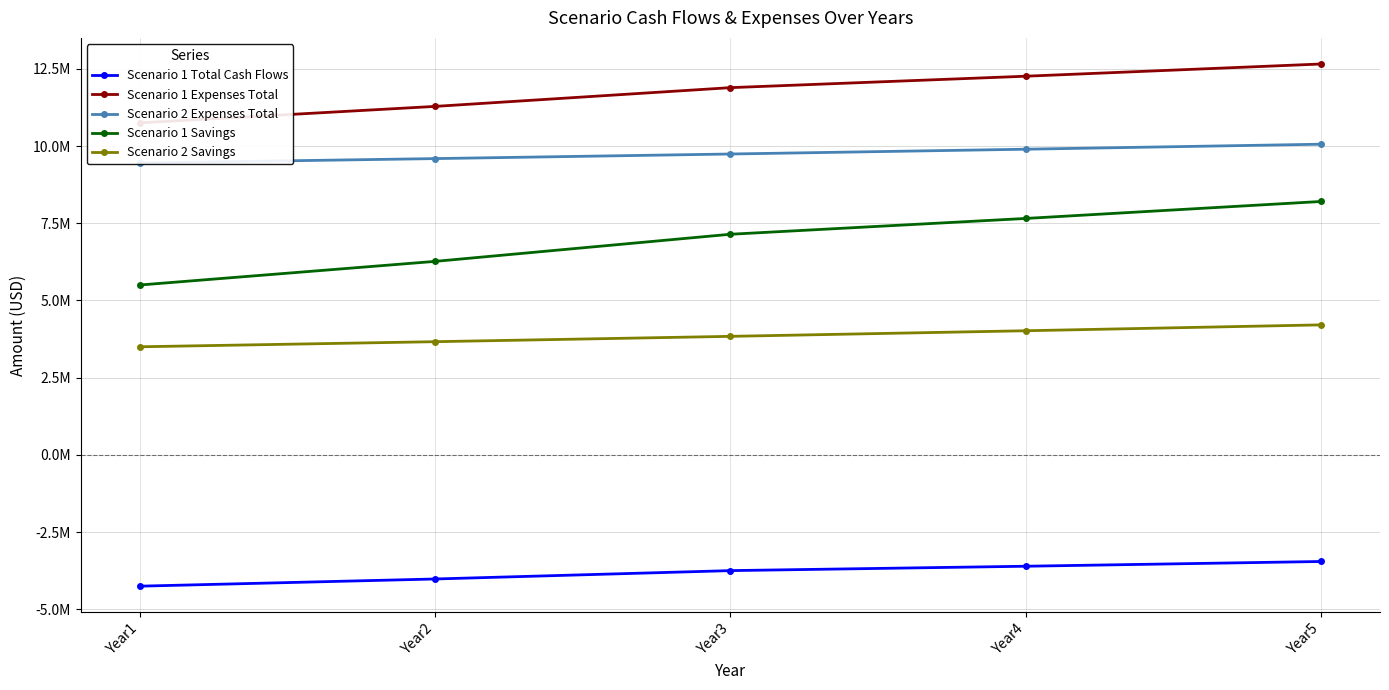

Which category has the lowest value in the Scenario 1 Total Cash Flows series?

Year1